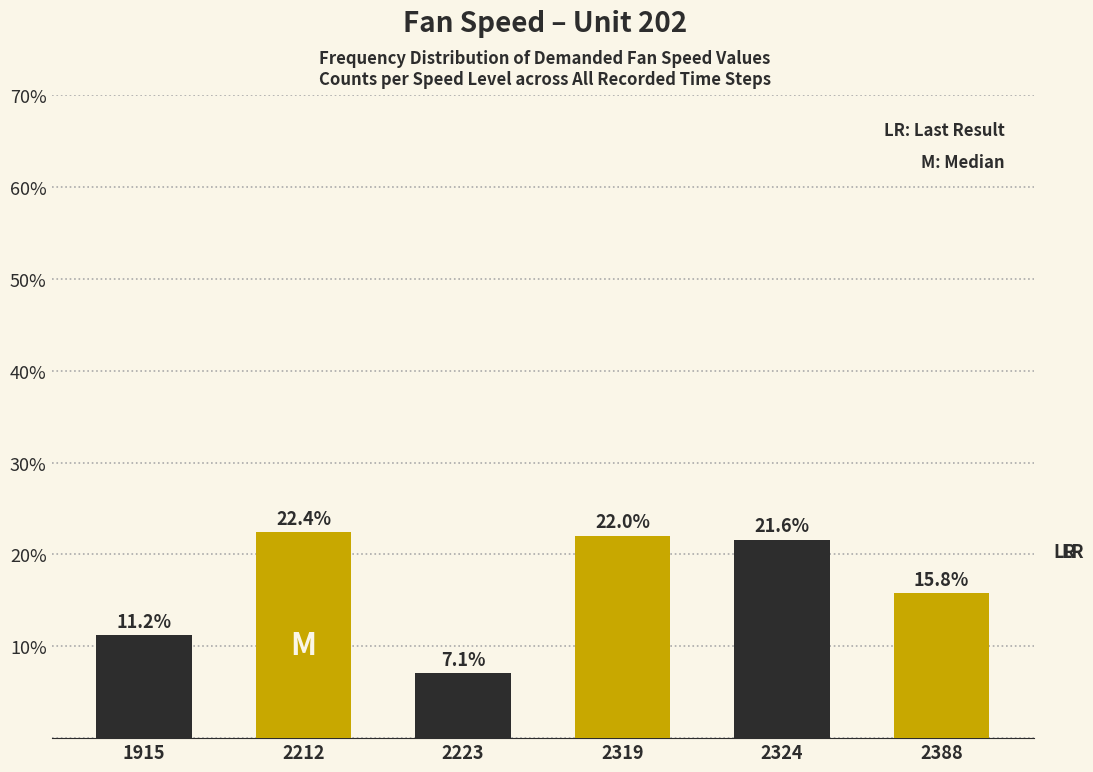

What is the change in value from 2212 to 2319?

-0.4